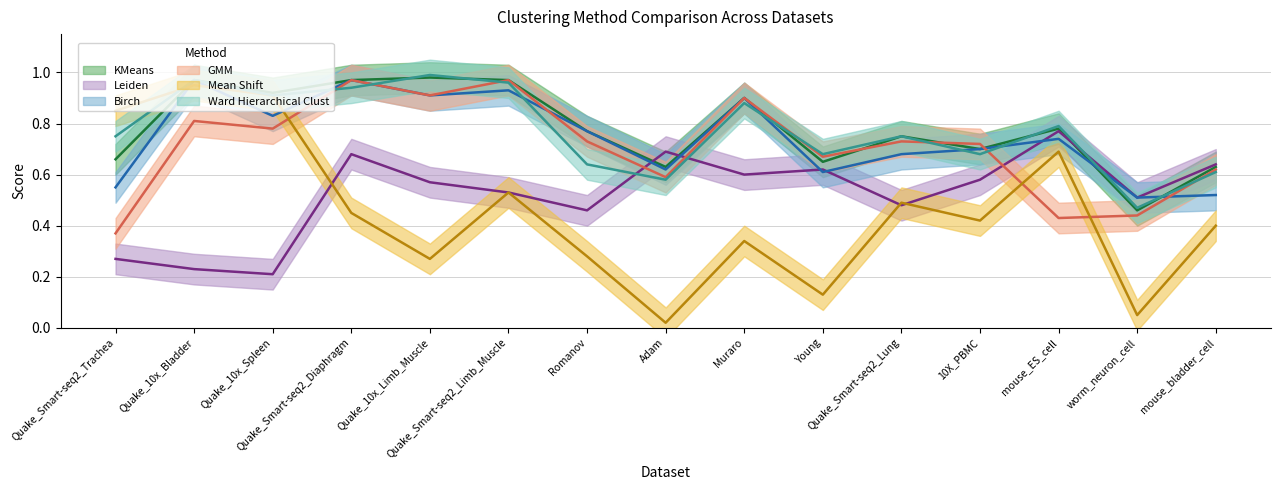

Count the number of categories in the chart.

15